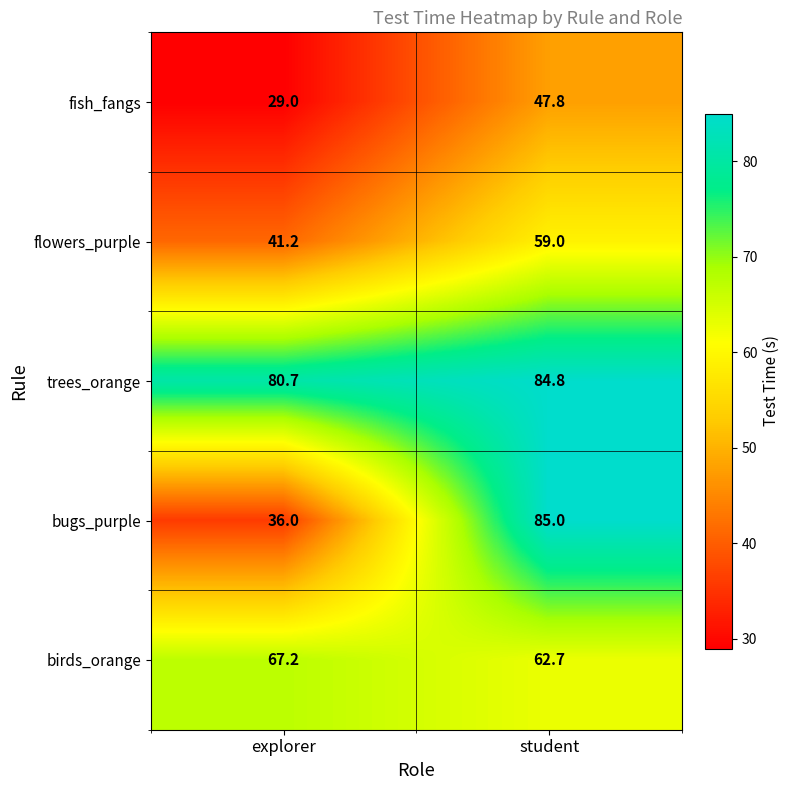

At which category does the chart reach its minimum across all series?

explorer